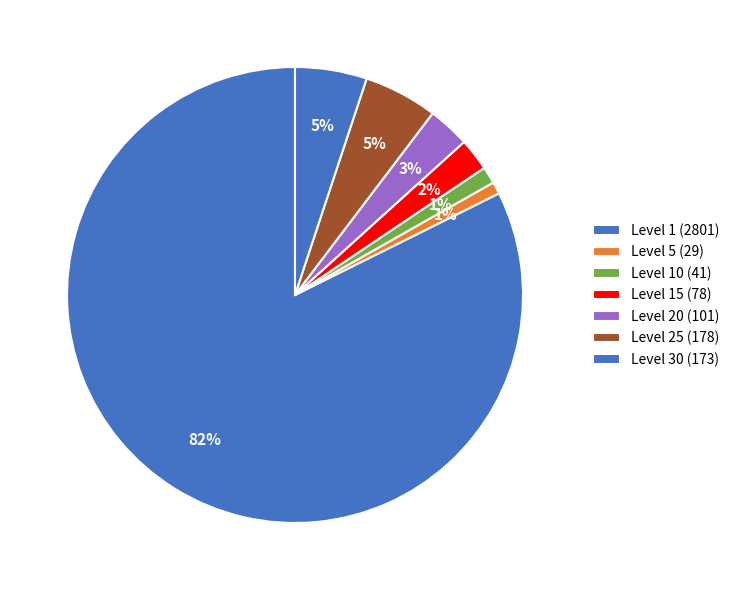

How many slices are in this pie chart?

7